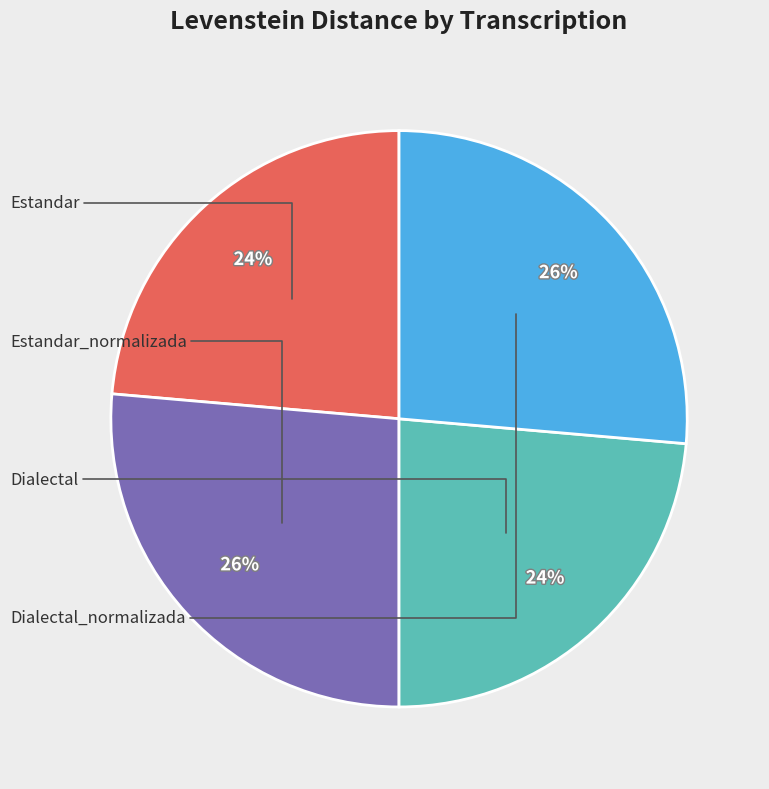

To the nearest percent, what is the average slice percentage?

25%